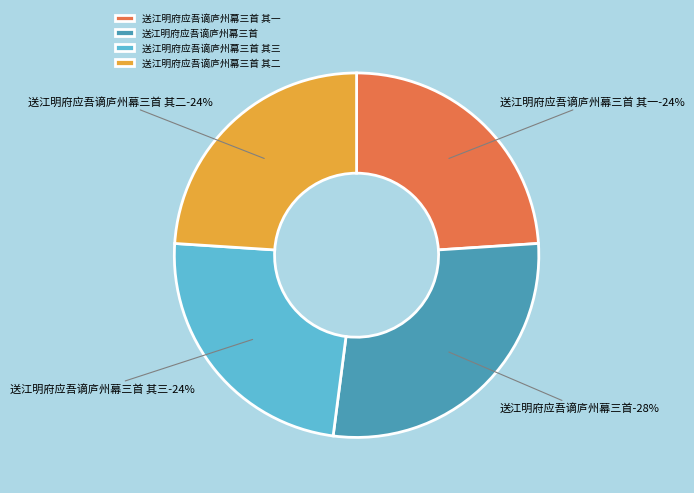

Which category has the biggest portion of the pie?

送江明府应吾谪庐州幕三首